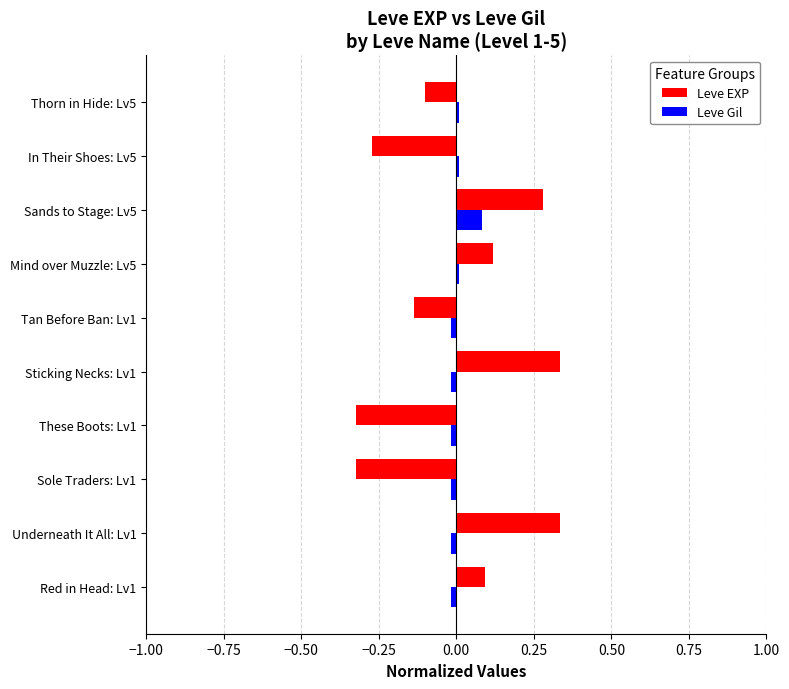

List the series in order of their peak value, lowest first.

Leve Gil, Leve EXP